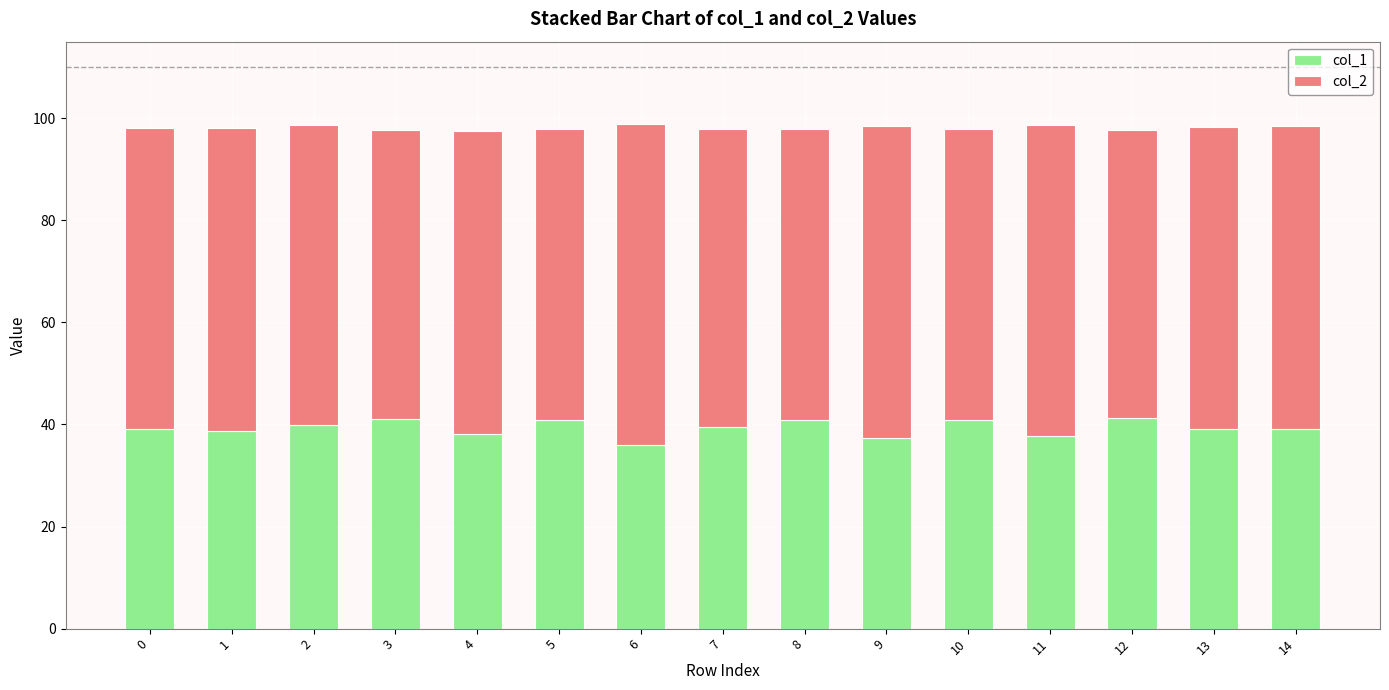

What is the lowest value of the col_1 series?

36.0